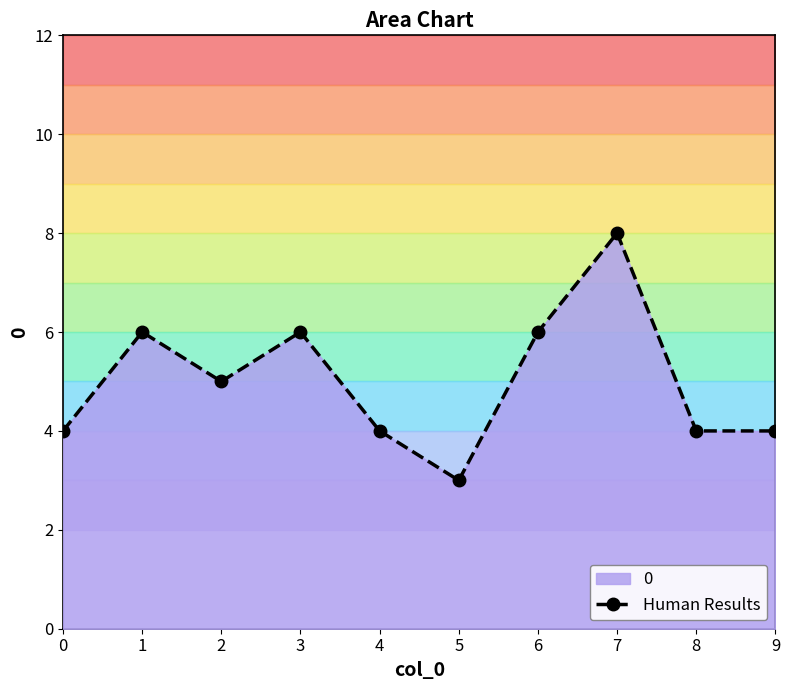

What is the minimum value shown in the chart?

3